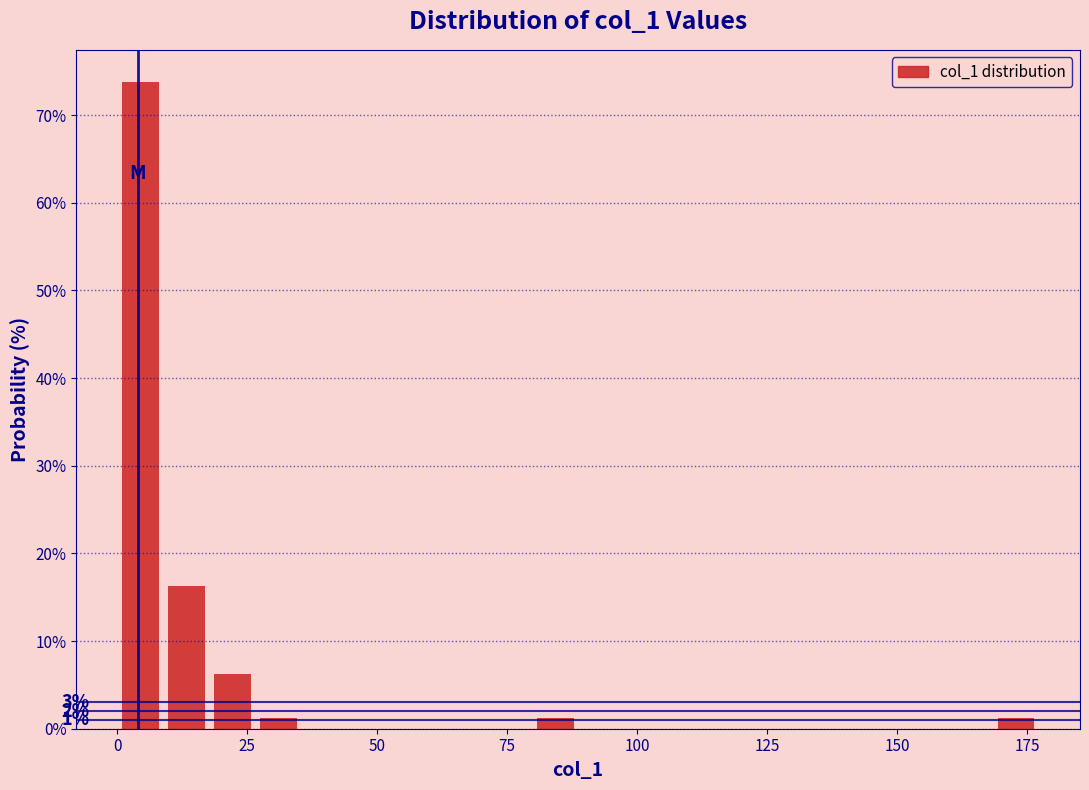

Read against the x-axis, roughly where is the centre of the tallest bar?

5